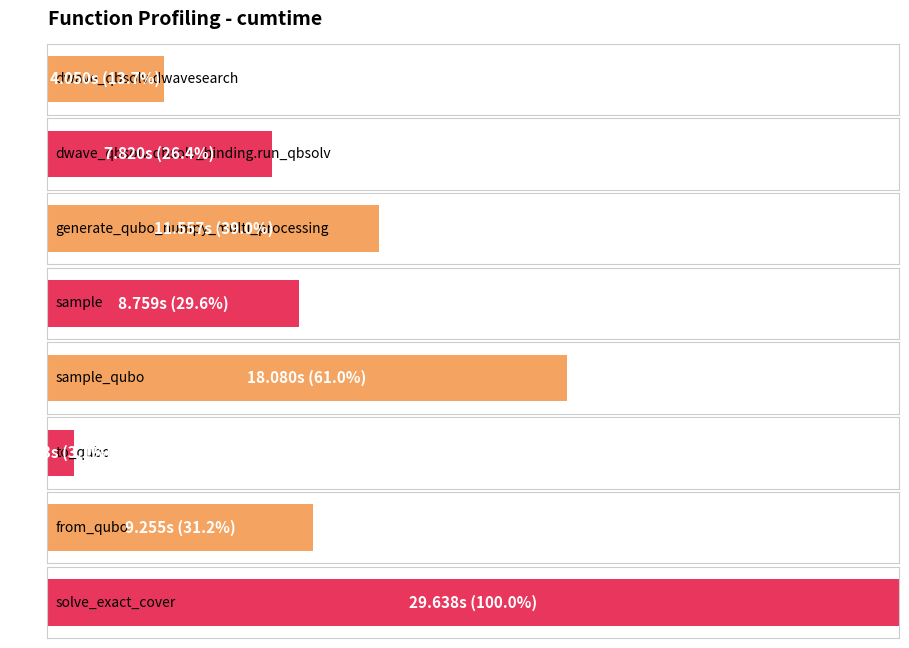

Which category has the lowest value across all series?

to_qubo